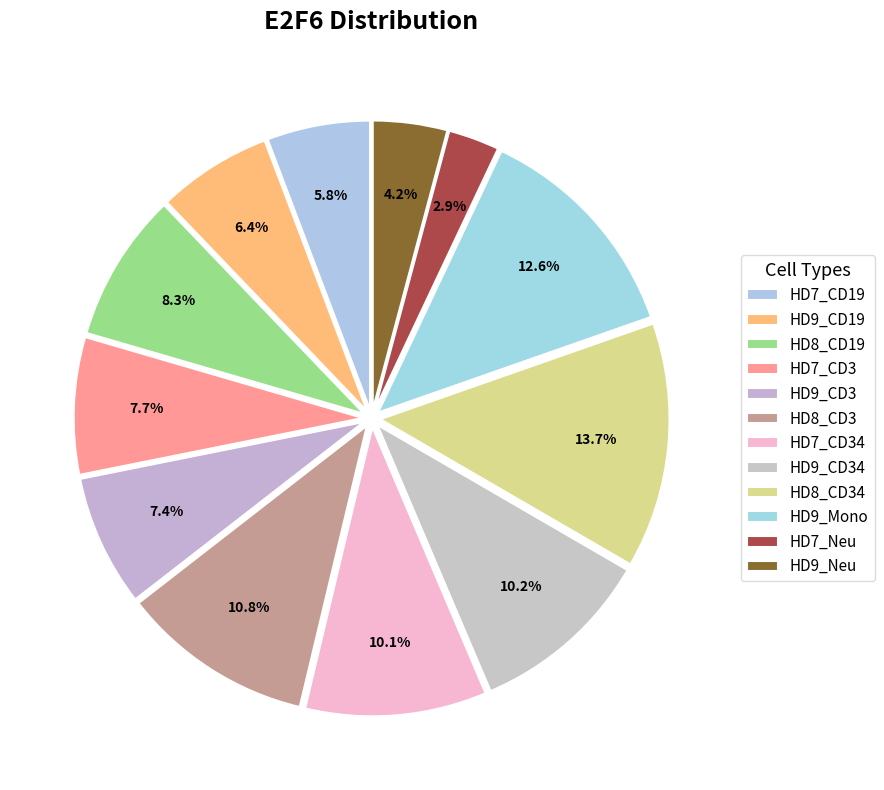

What percentage is the HD7_CD34 slice, to the nearest percent?

10%